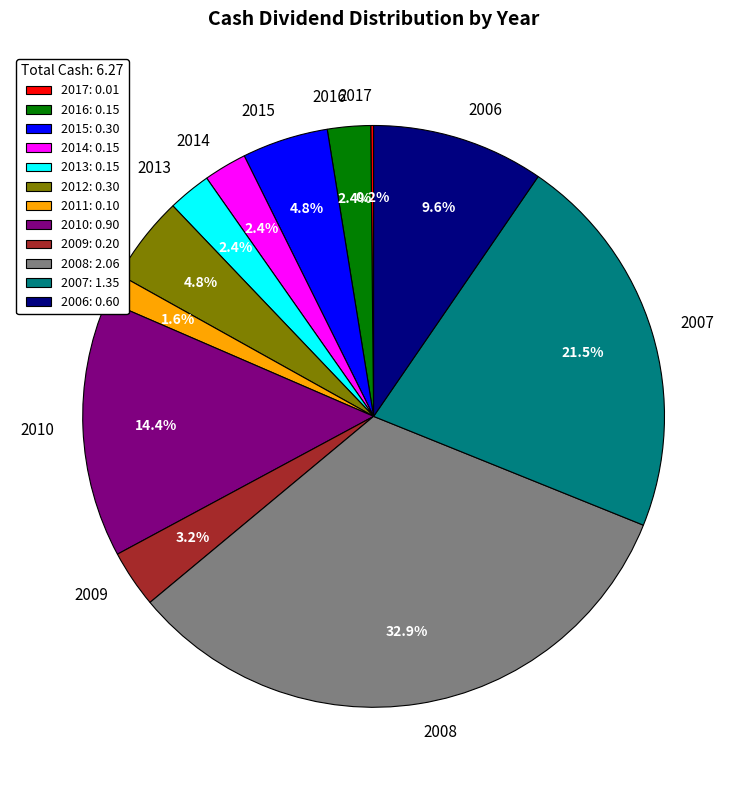

Combined, do 2007 and 2010 account for over 50%?

No